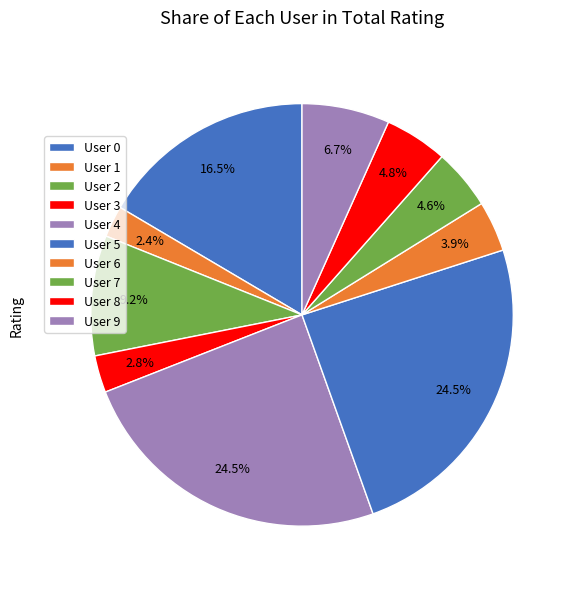

To the nearest percent, what is the combined percentage of User 7 and User 6?

9%